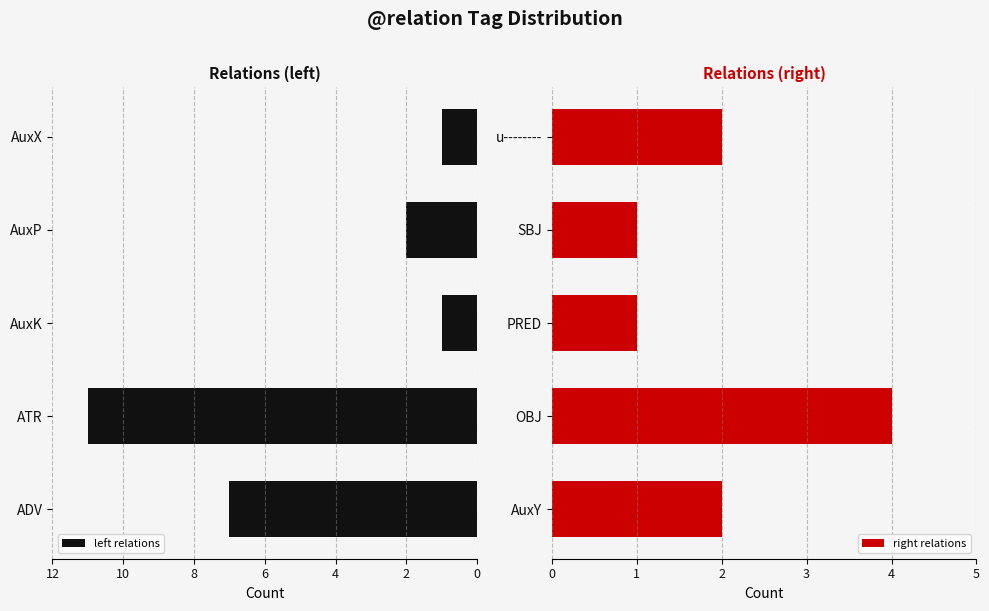

How many right relations values are between 1 and 2?

4